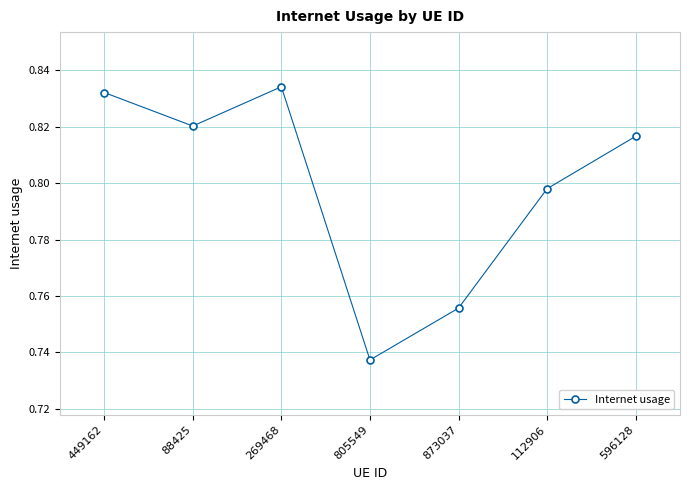

Count the number of categories in the chart.

7